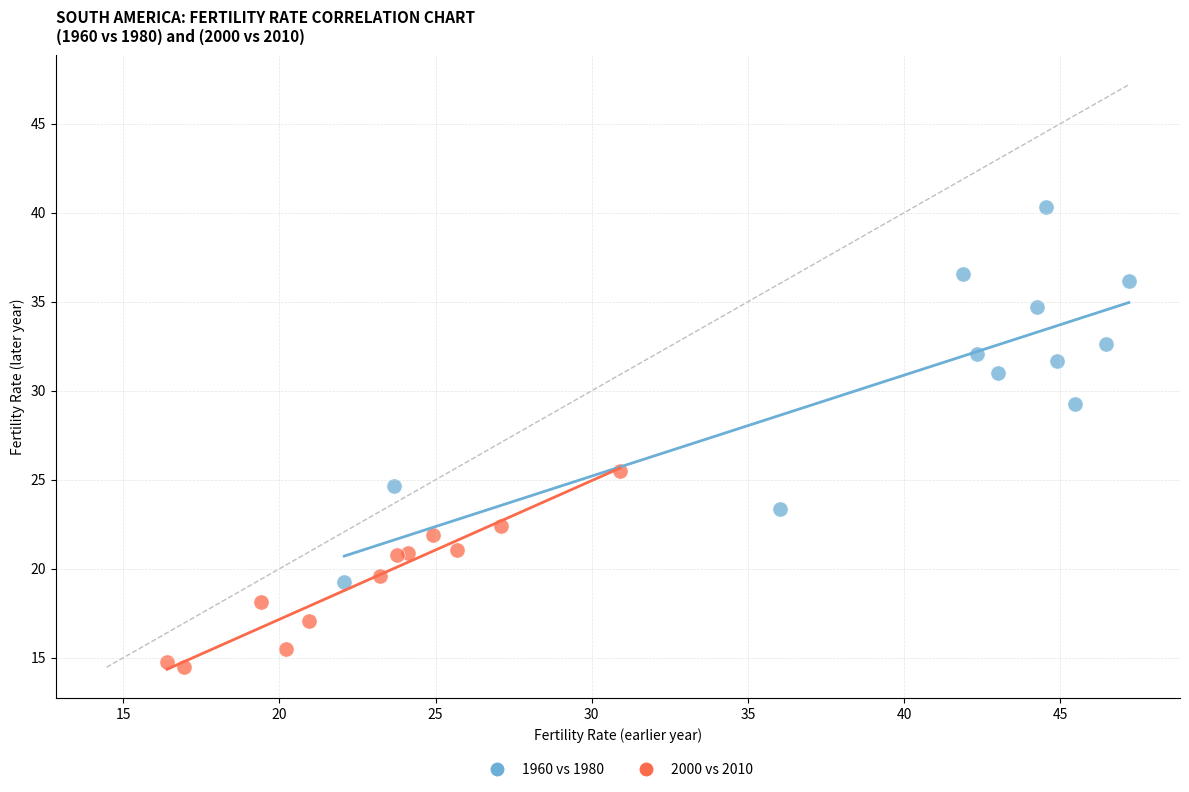

Which series contains the lowest Y value?

2000 vs 2010